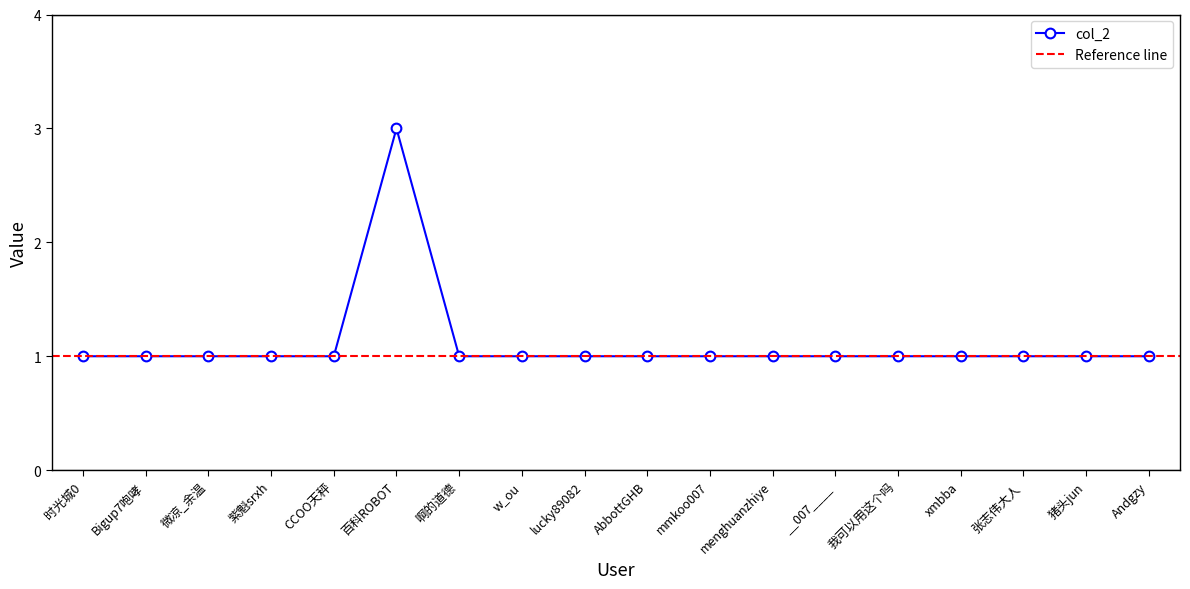

Rank the categories by value from lowest to highest.

时光城0, Bigup7咆哮, 微凉_余温, 紫魁srxh, CCOO天秤, 啊的道德, w_ou, lucky89082, AbbottGHB, mmkoo007, menghuanzhiye, __007____, 我可以用这个吗, xmbba, 张志伟大人, 猪头jun, Andgzy, 百科ROBOT